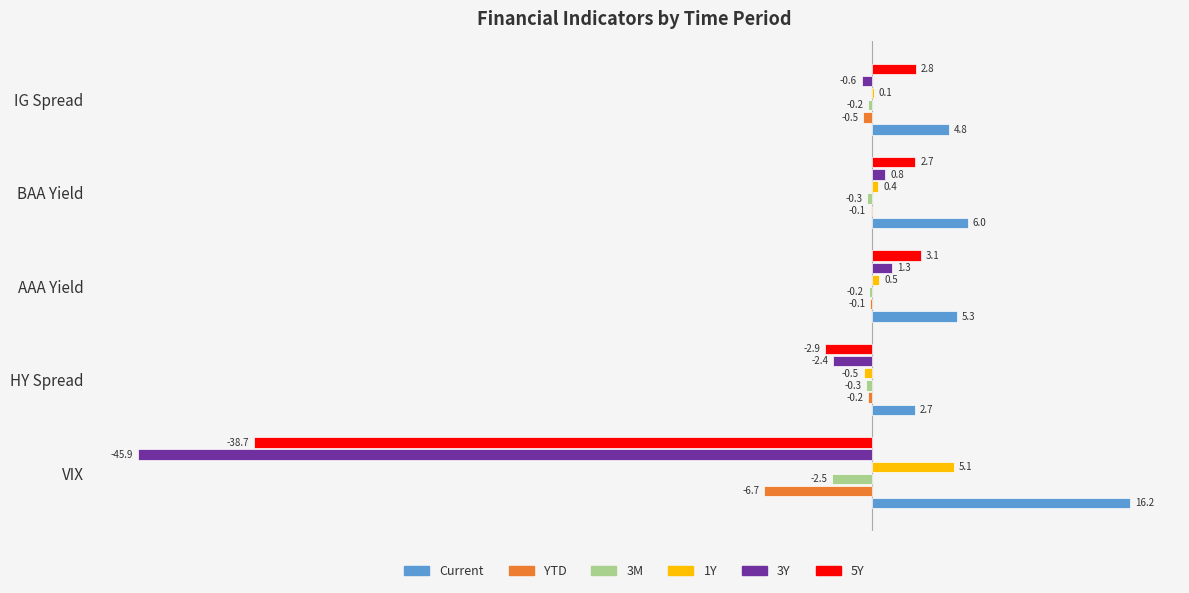

What is the greatest value displayed?

16.2